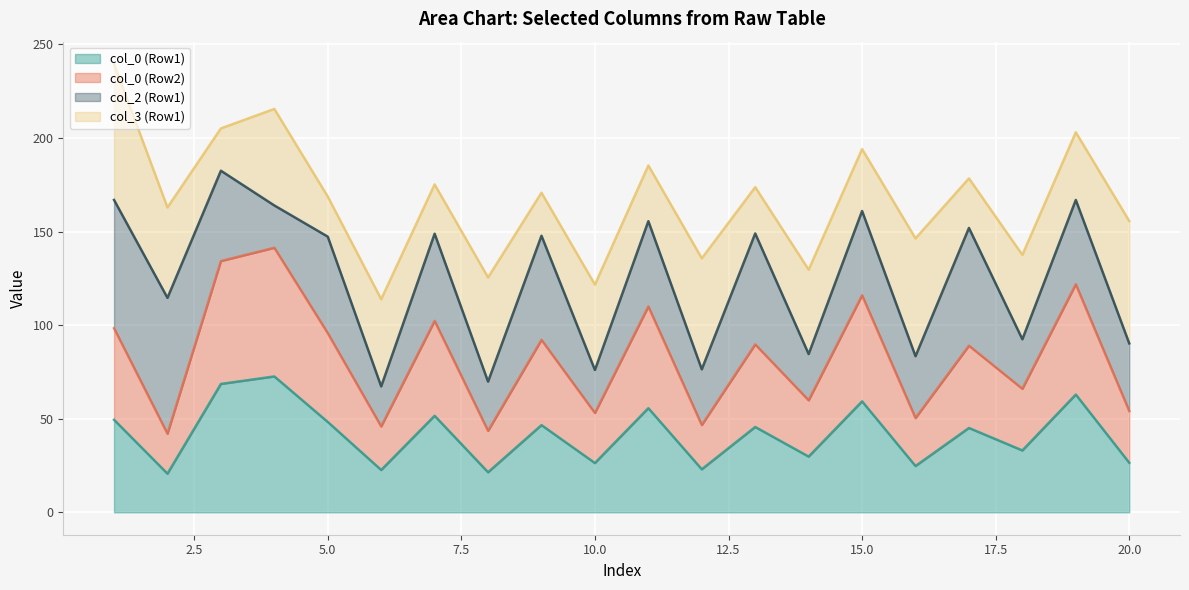

What is the maximum value for col_0 (Row1)?

72.6